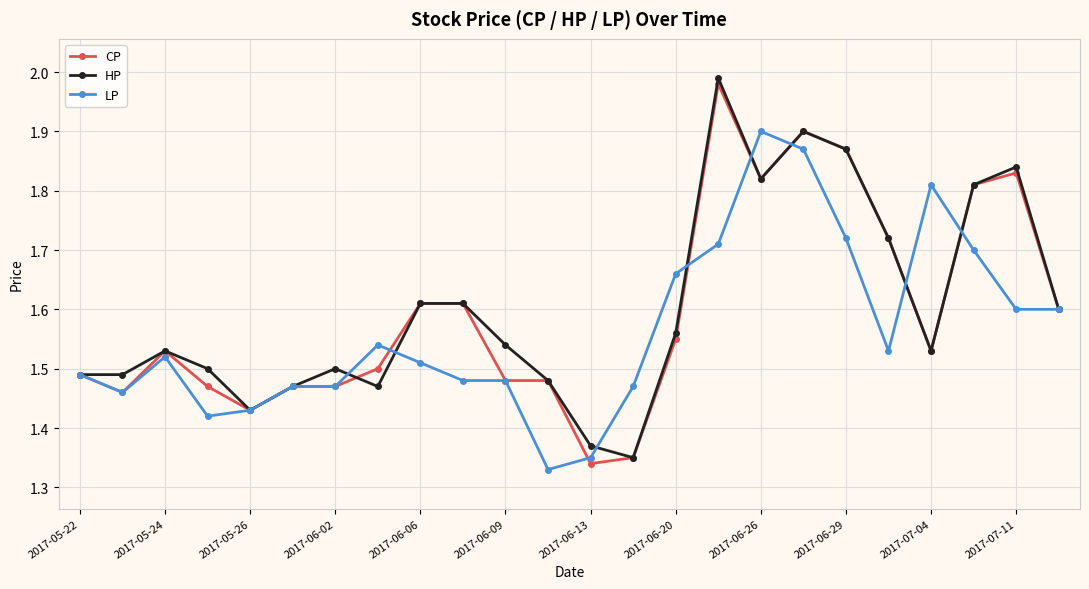

What are all the series names shown in the legend?

CP, HP, LP